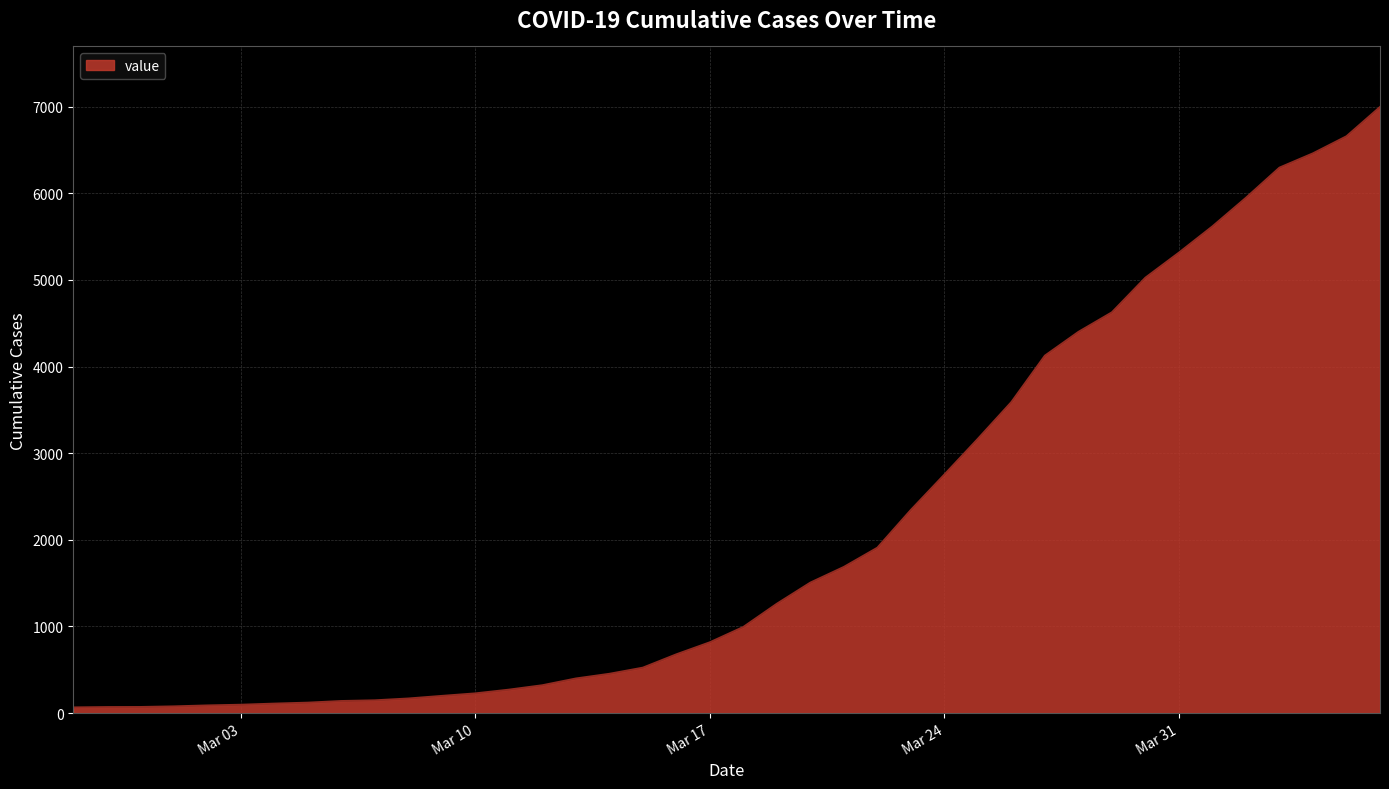

What is the difference between the maximum and minimum values?

6931